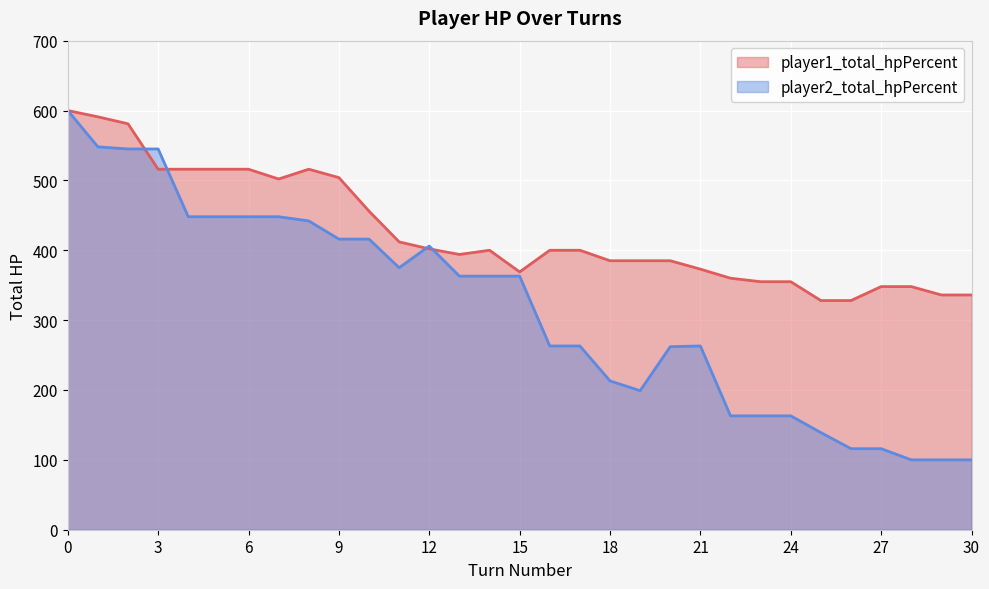

What is the sum of all player2_total_hpPercent values?

9797